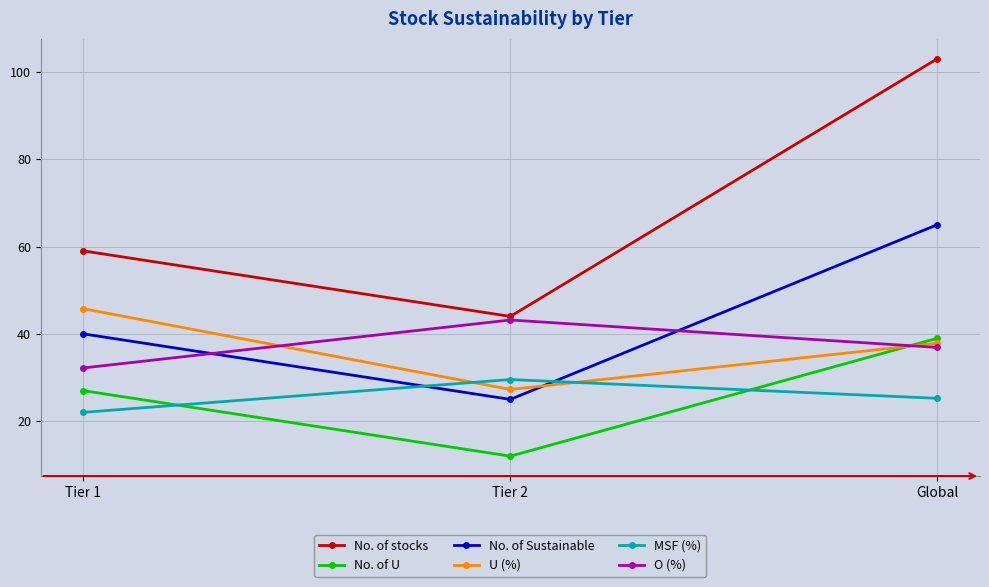

Is the value of No. of stocks at Tier 2 greater than the value of No. of U at Global?

Yes